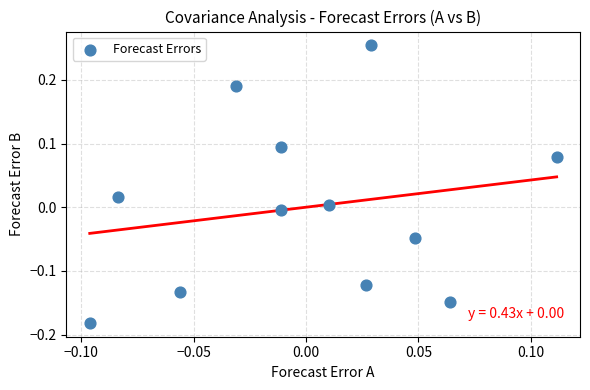

What is the range of Y values (max minus min)?

0.4